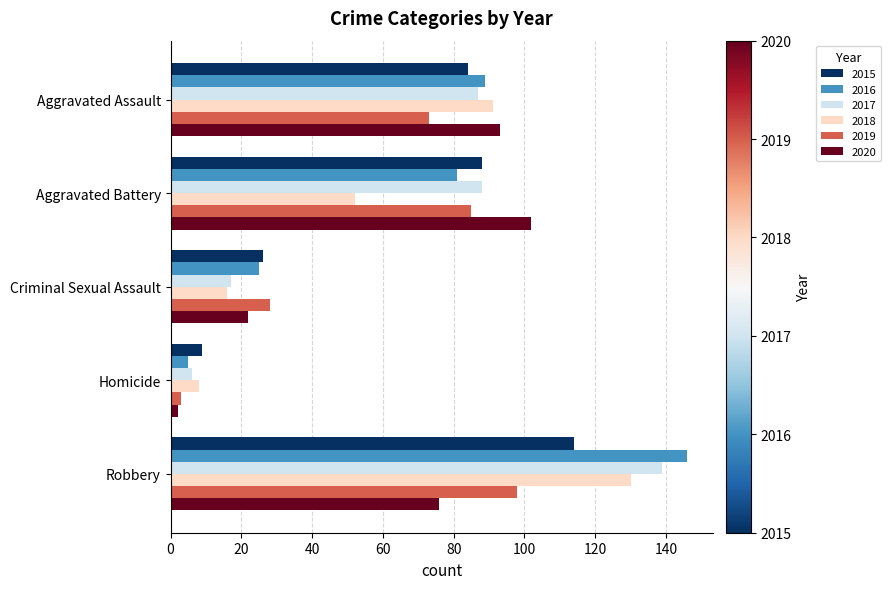

What is the highest value of the 2016 series?

146